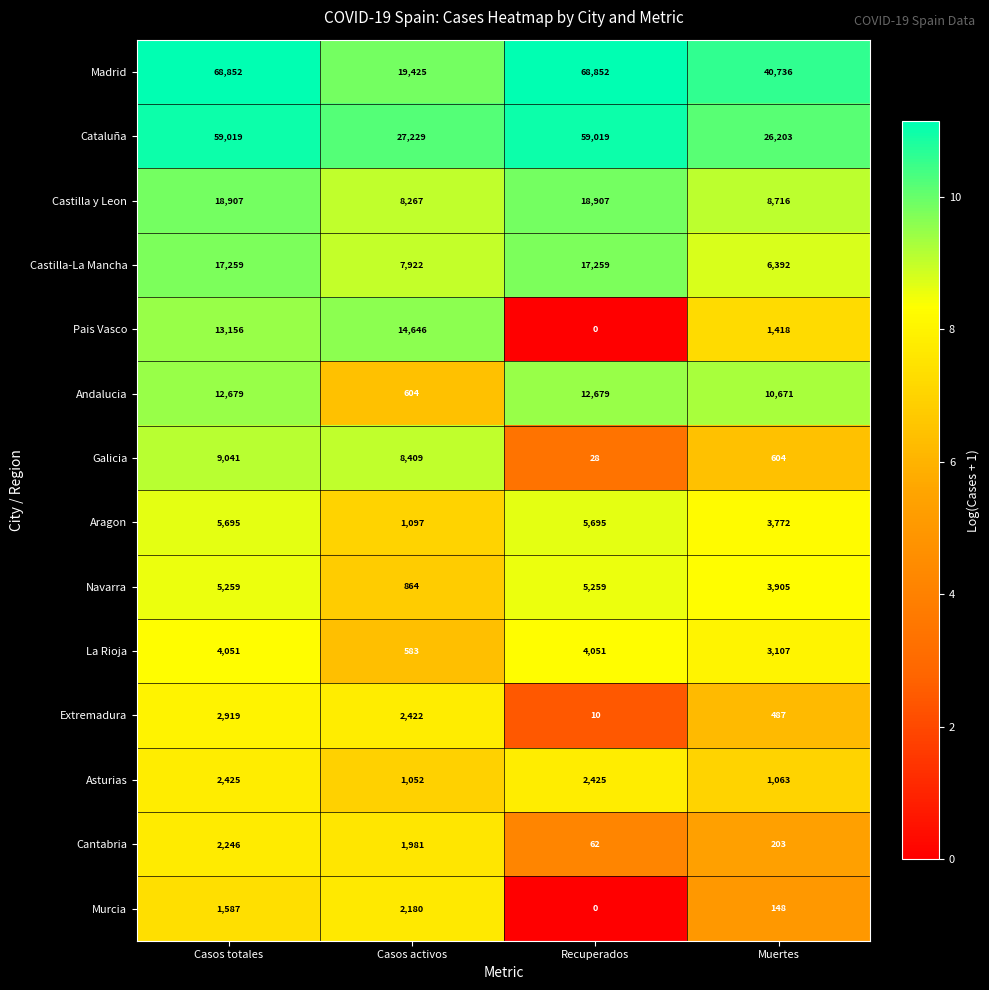

What is the maximum value shown in the chart?

68852